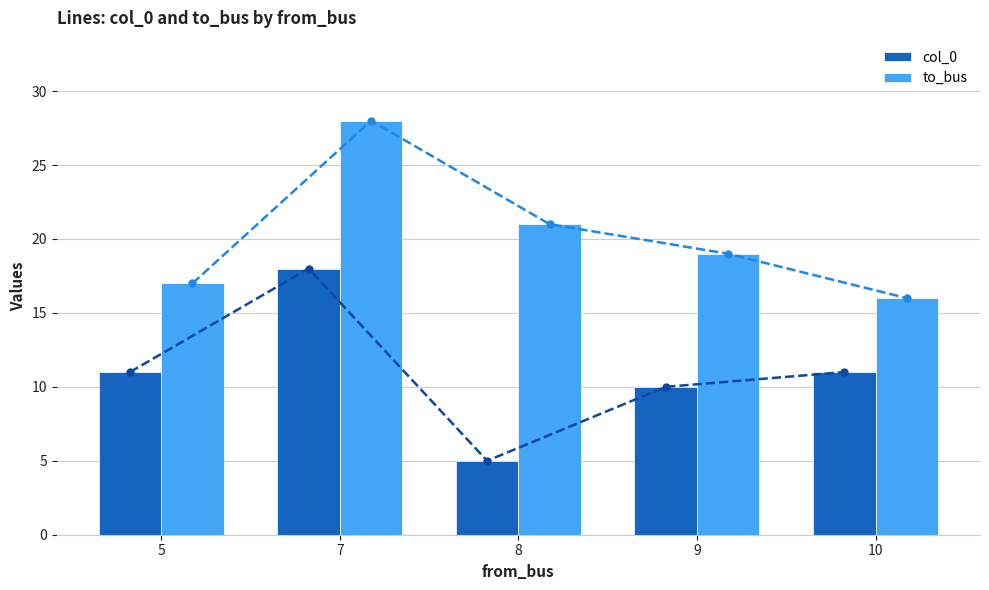

Does the chart contain any negative values?

No